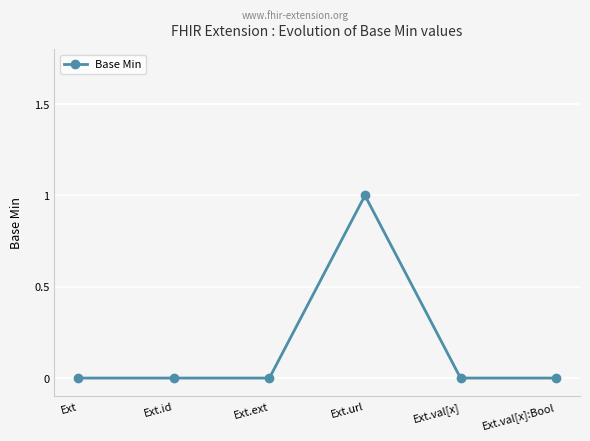

Which has a higher value, Ext.ext or Ext.url?

Ext.url